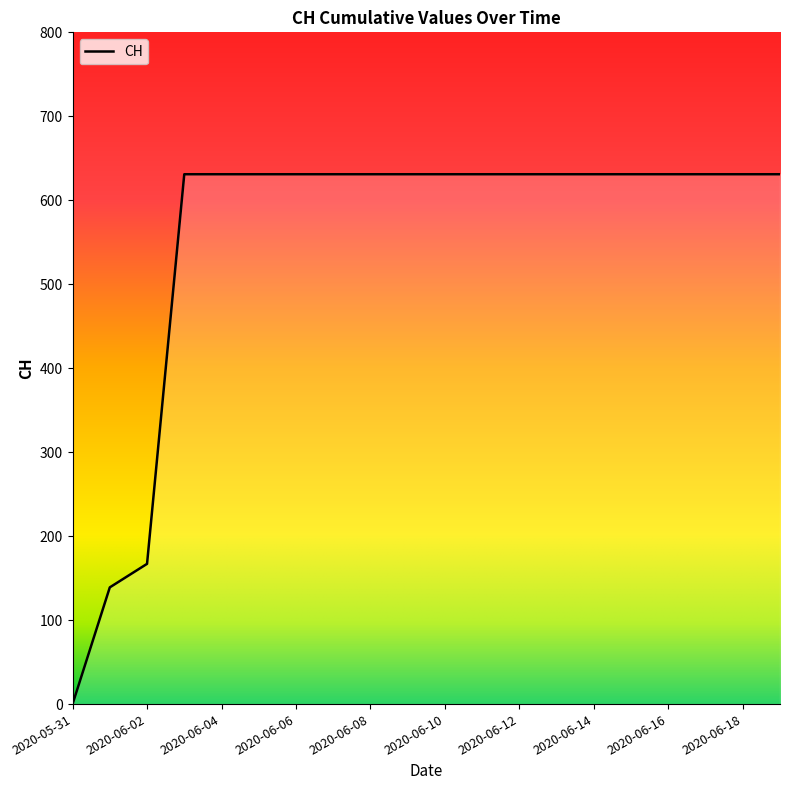

The value at 2020-06-18 is 250. True or false?

False